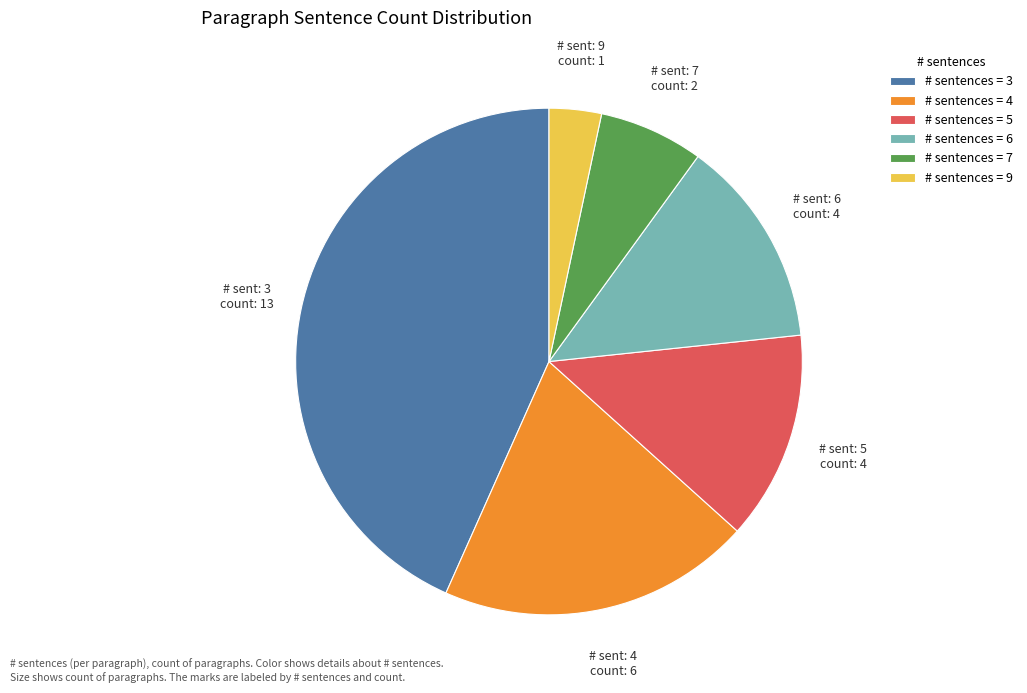

Does # sentences = 6 represent more than half of the total?

No